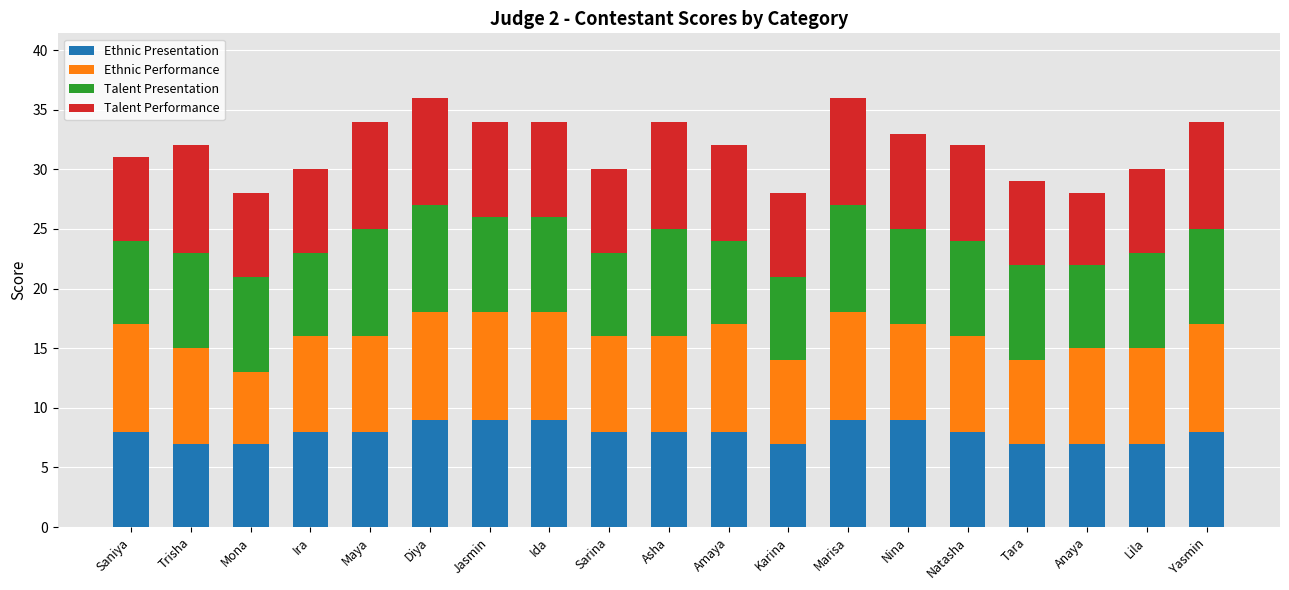

What is the maximum value for Ethnic Presentation?

9